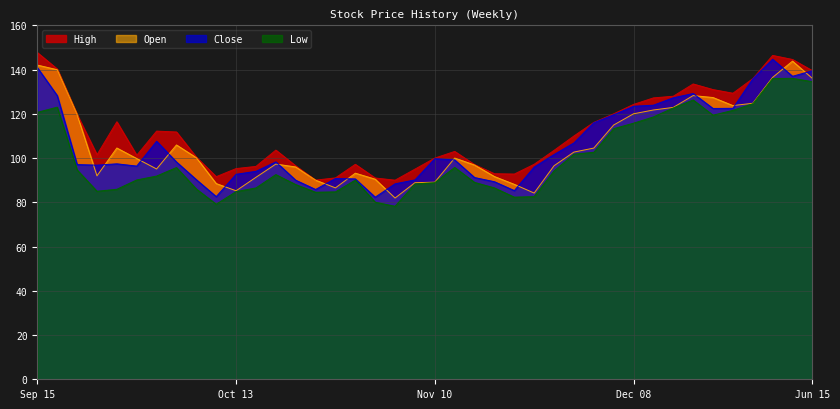

What is the greatest value displayed?

147.7